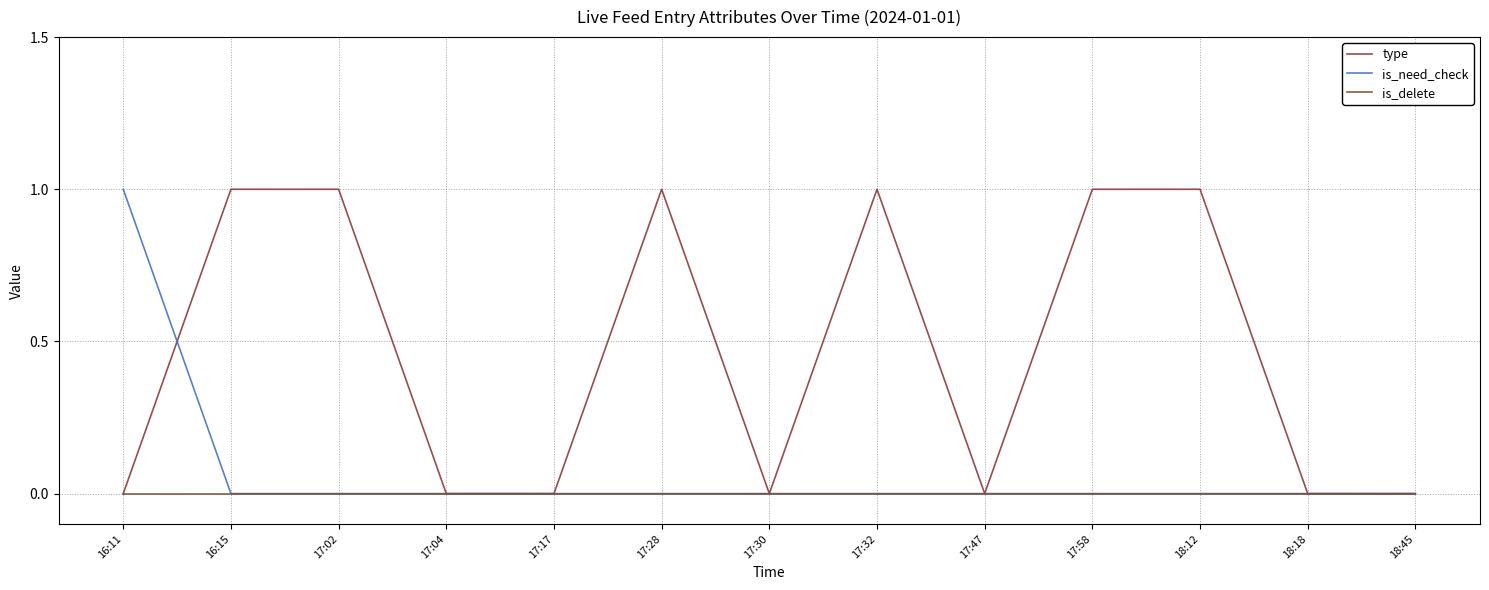

Which label corresponds to the largest value in the chart?

16:15